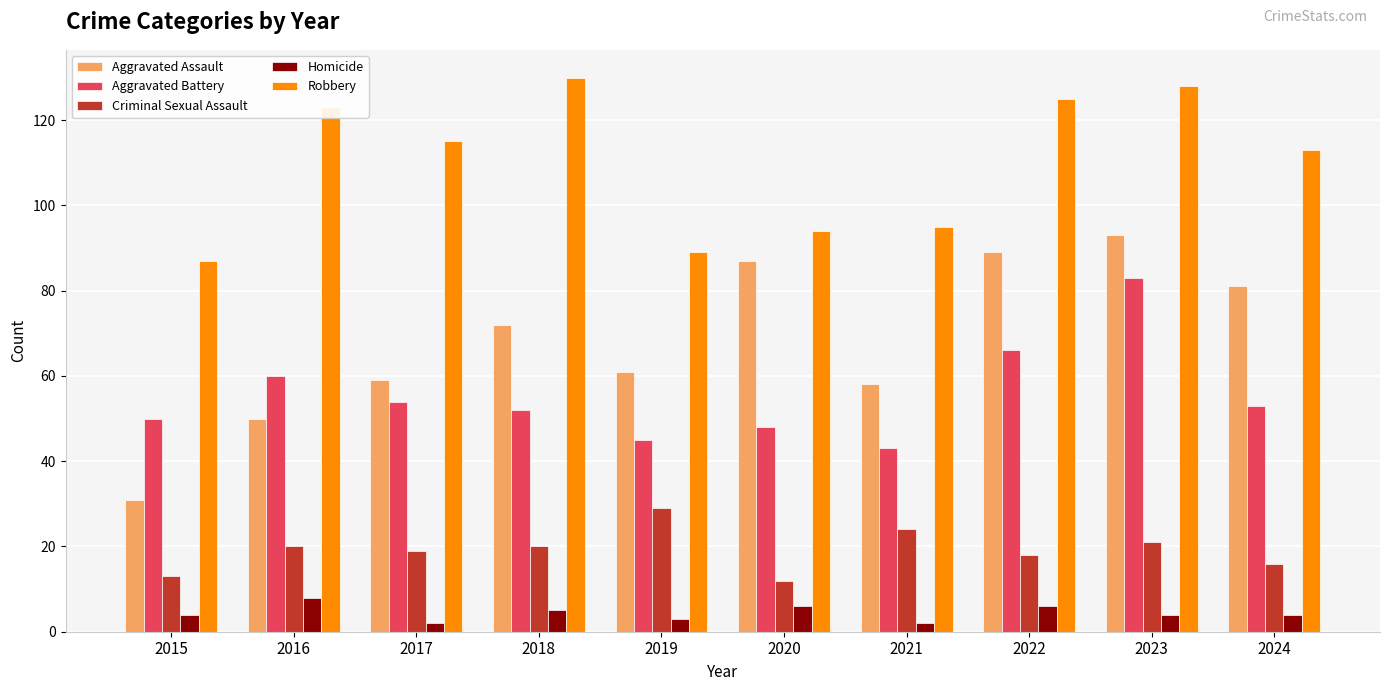

Which series changed the most between 2015 and 2024?

Aggravated Assault